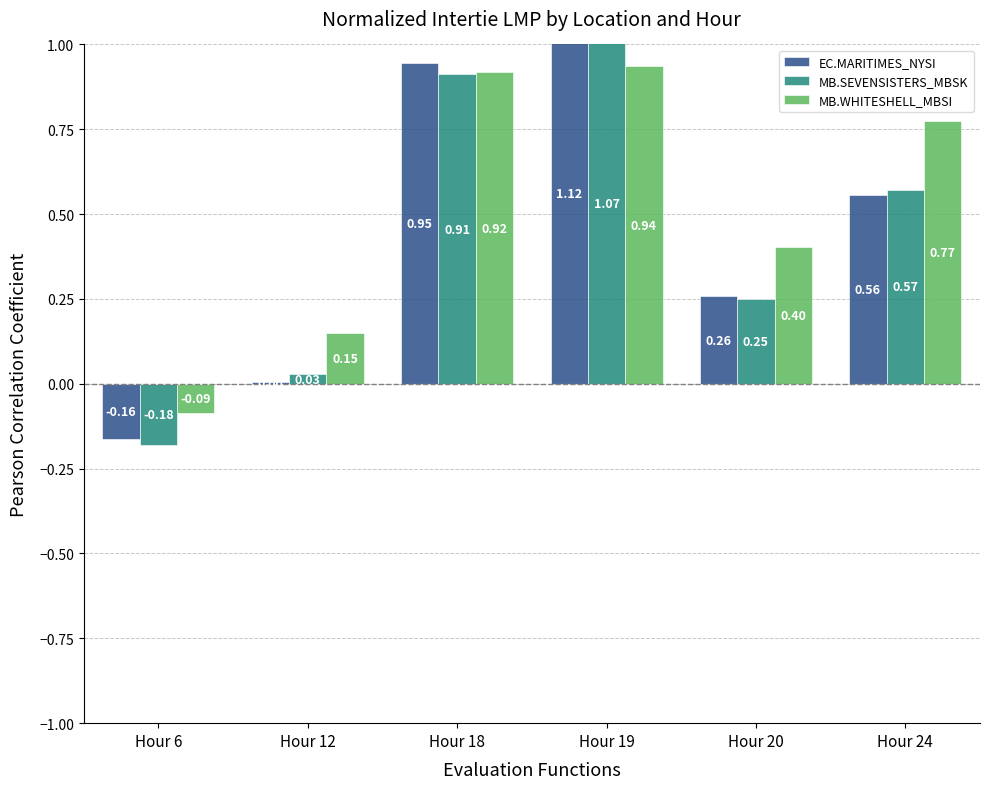

How many negative values does the EC.MARITIMES_NYSI series have?

1